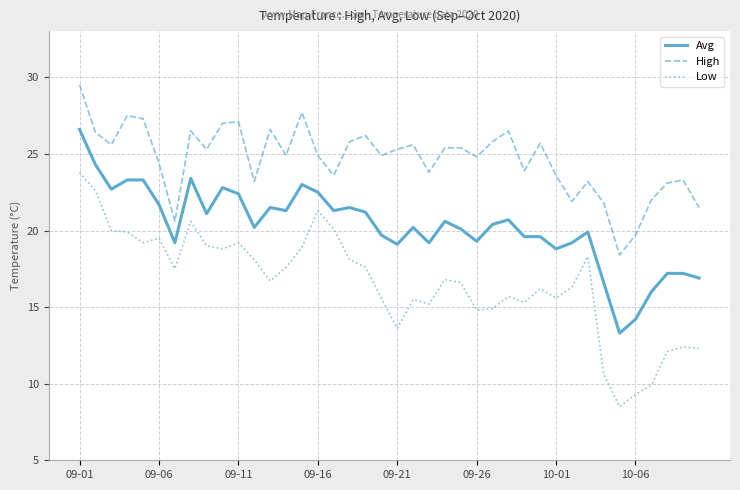

What are all the series names shown in the legend?

Avg, High, Low